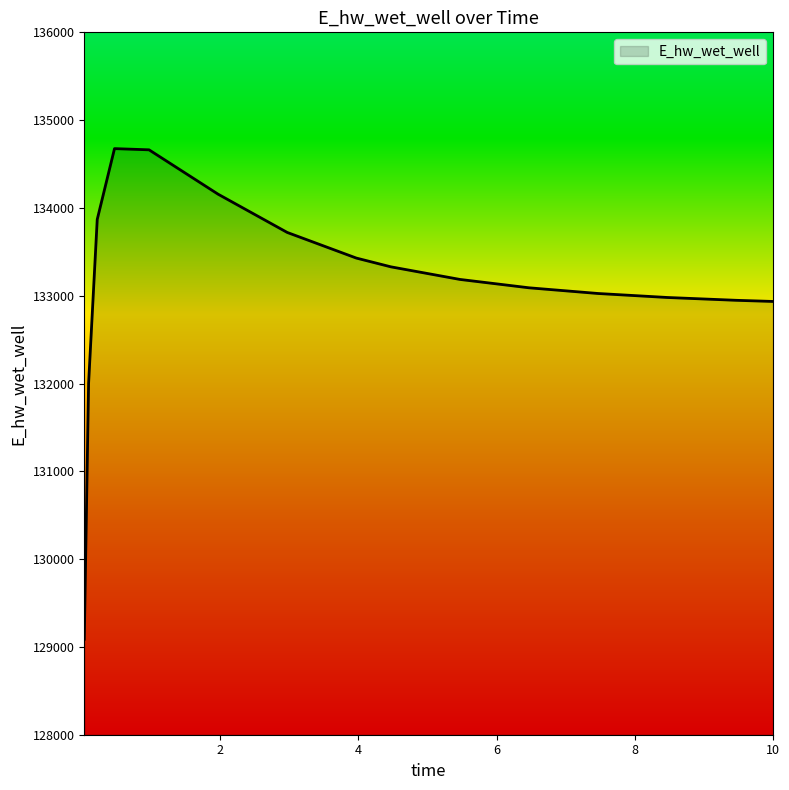

What is the difference between the maximum and minimum values?

5587.6